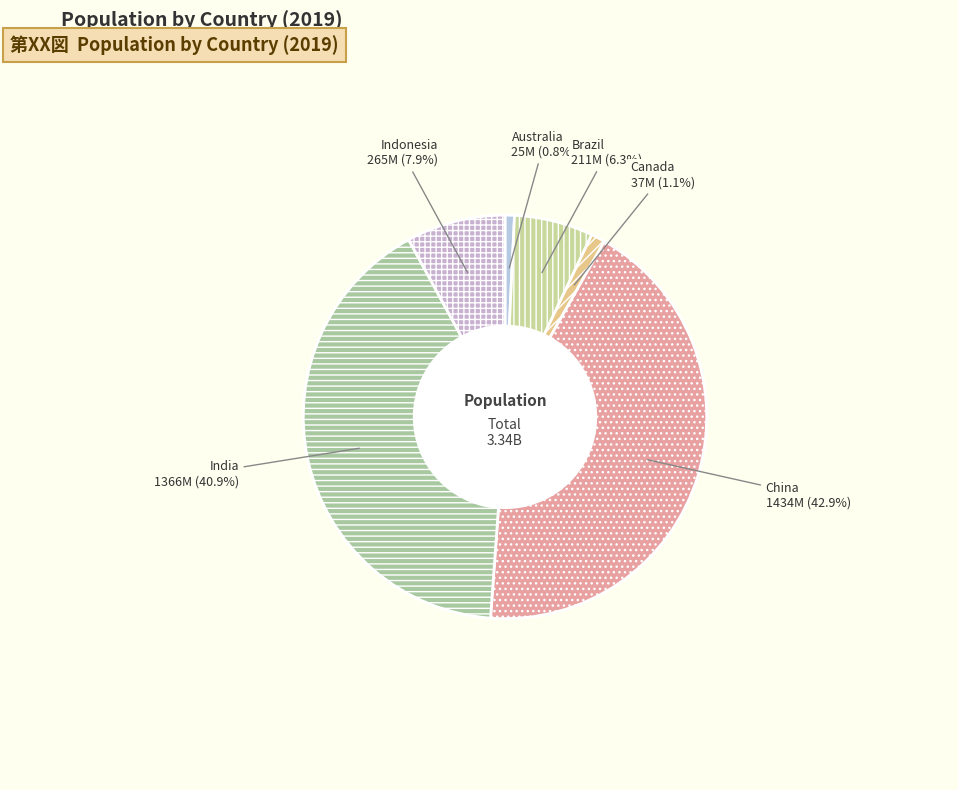

What is the ratio of the value at Australia to the value at Indonesia?

0.1